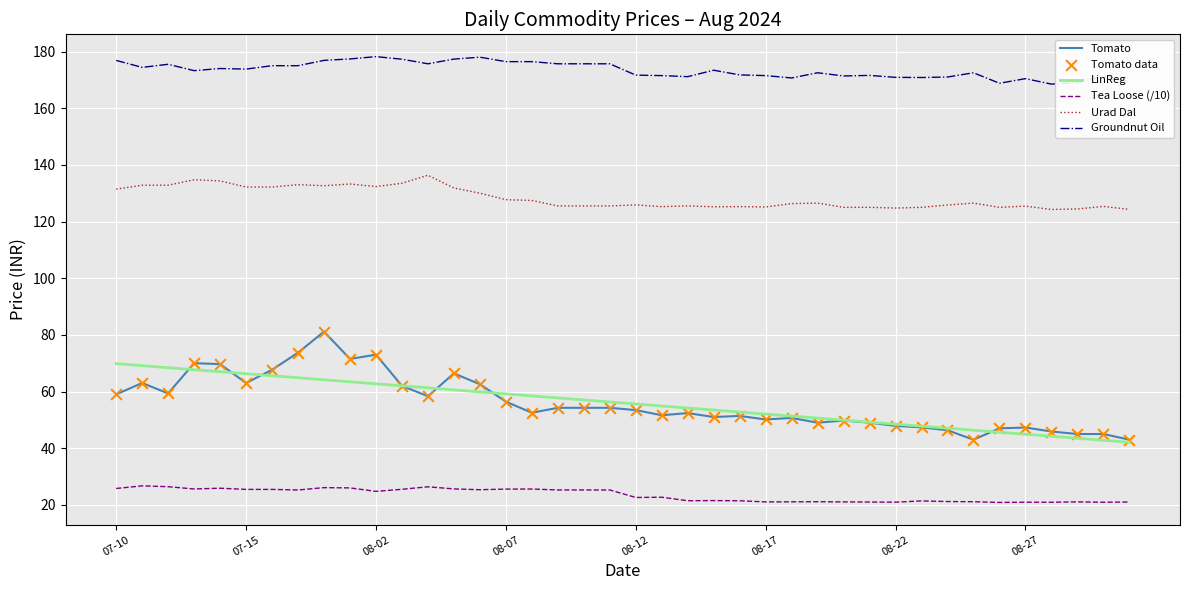

What is the highest value of the Tomato series?

81.1